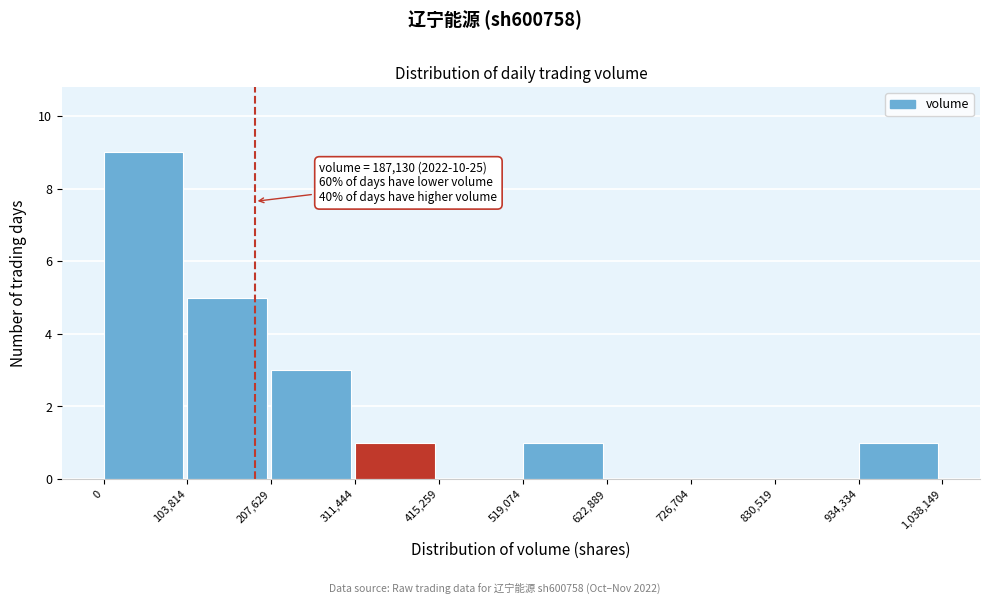

Which range on the x-axis has the tallest bar?

0 to 103,814